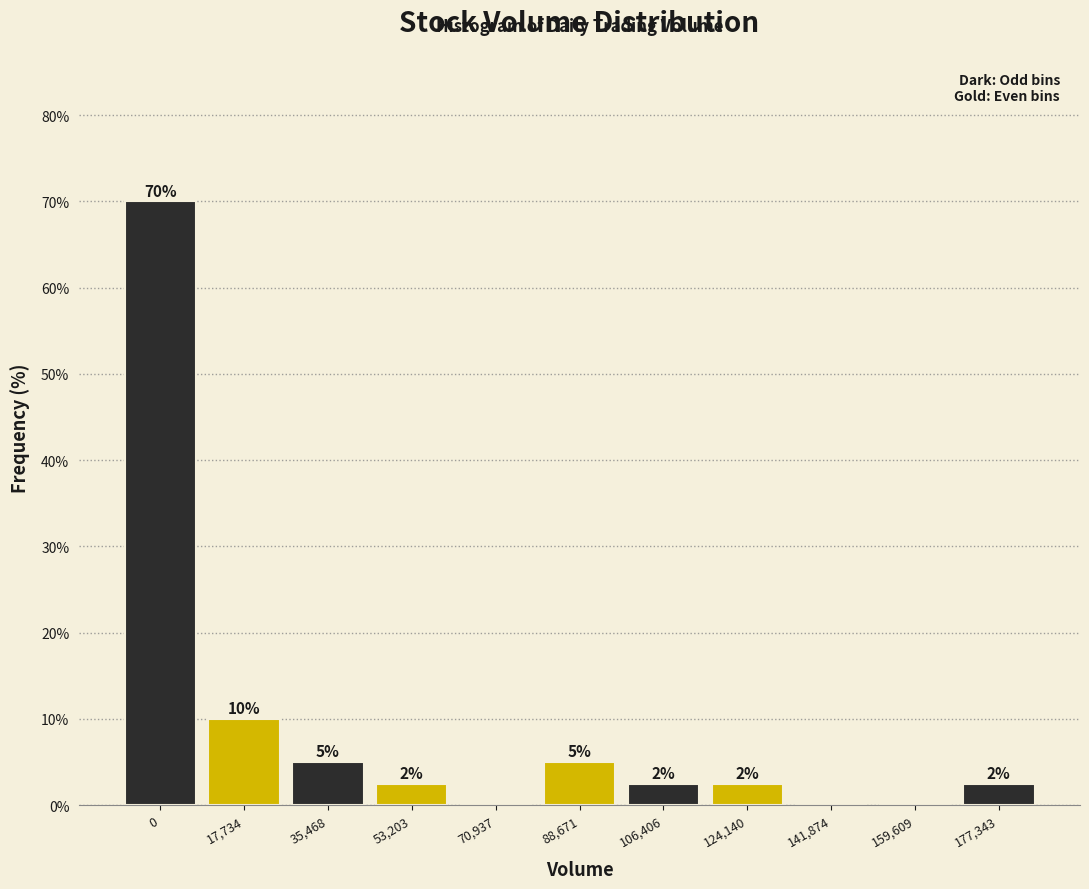

True or false: the data shows 0.0 at 70,937.

True